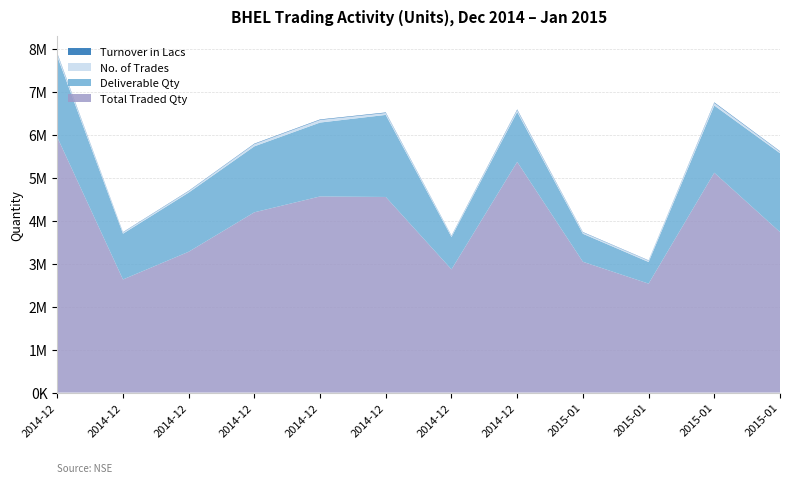

Reading left to right, extract all data points from this chart.

Total Traded Qty: 2014-12-03=5937007	2014-12-05=2630404	2014-12-09=3274922	2014-12-12=4192163	2014-12-17=4560700	2014-12-22=4548629	2014-12-26=2865040	2014-12-31=5363890	2015-01-05=3041992	2015-01-09=2533700	2015-01-15=5112154	2015-01-21=3732923
Deliverable Qty: 2014-12-03=1879909	2014-12-05=1064502	2014-12-09=1375459	2014-12-12=1533574	2014-12-17=1717802	2014-12-22=1908208	2014-12-26=752149	2014-12-31=1160696	2015-01-05=650841	2015-01-09=502627	2015-01-15=1561790	2015-01-21=1833183
No. of Trades: 2014-12-03=57124	2014-12-05=29278	2014-12-09=32574	2014-12-12=52378	2014-12-17=61579	2014-12-22=44578	2014-12-26=25688	2014-12-31=45257	2015-01-05=31682	2015-01-09=32144	2015-01-15=60141	2015-01-21=36399
Turnover in Lacs: 2014-12-03=16616	2014-12-05=7199	2014-12-09=8574	2014-12-12=10473	2014-12-17=11183	2014-12-22=12060	2014-12-26=7256	2014-12-31=14153	2015-01-05=8330	2015-01-09=6476	2015-01-15=13866	2015-01-21=10474